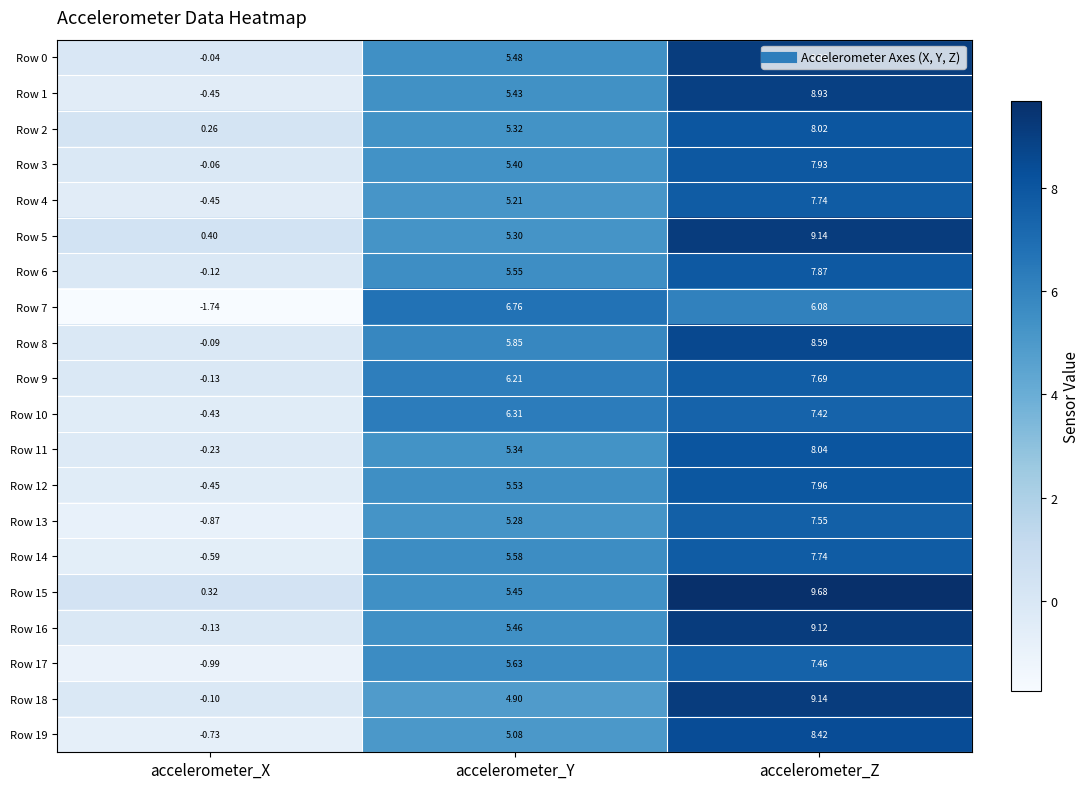

Rank the categories by Row 6 value from highest to lowest.

accelerometer_Z, accelerometer_Y, accelerometer_X